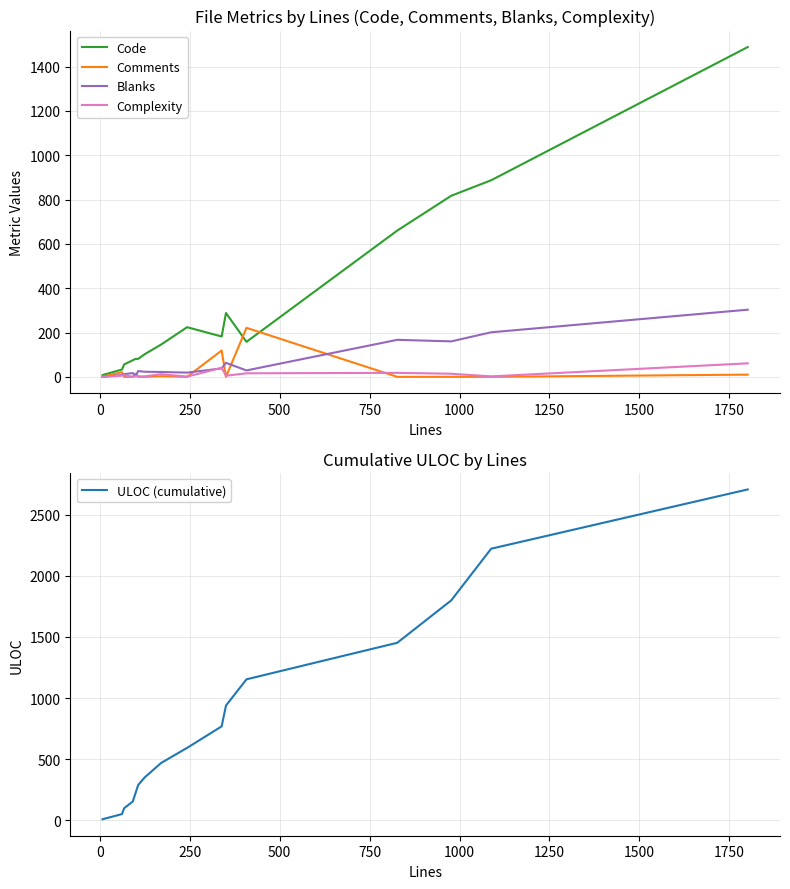

Is this an area chart (filled region under the line)?

No